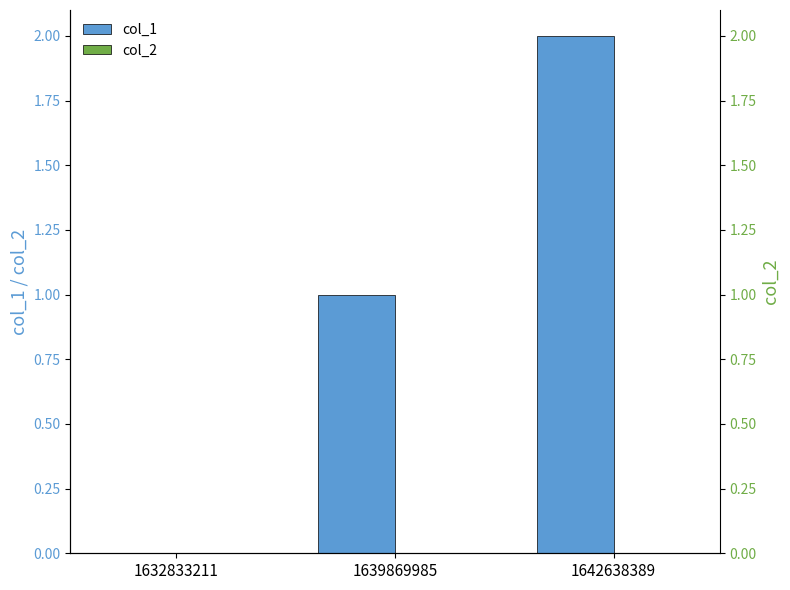

How many bars are there in total?

6